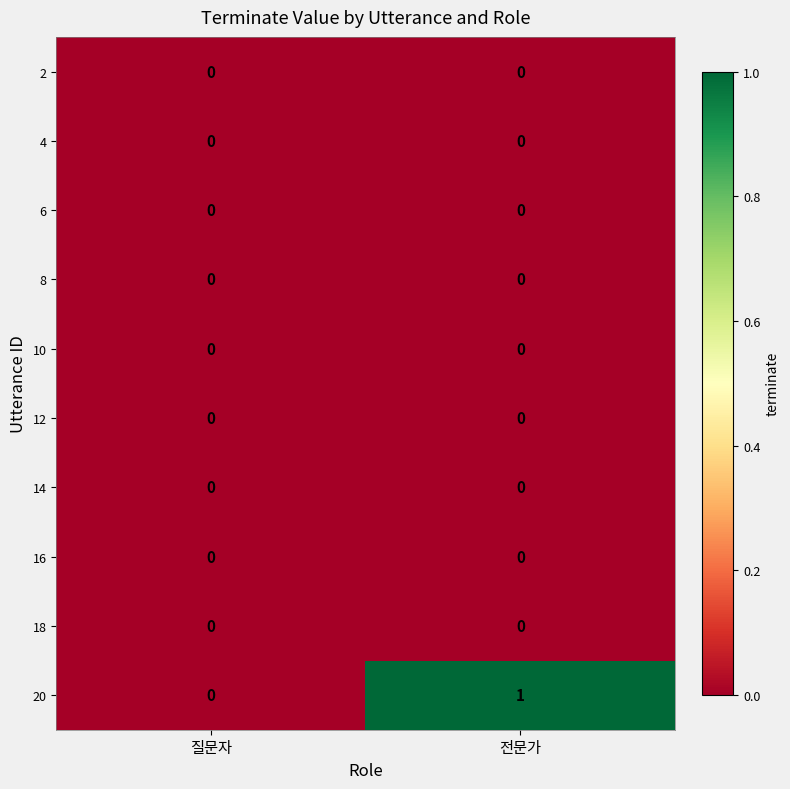

Reading left to right, list all the values displayed in this chart.

2: 질문자=0	전문가=0
4: 질문자=0	전문가=0
6: 질문자=0	전문가=0
8: 질문자=0	전문가=0
10: 질문자=0	전문가=0
12: 질문자=0	전문가=0
14: 질문자=0	전문가=0
16: 질문자=0	전문가=0
18: 질문자=0	전문가=0
20: 질문자=0	전문가=1